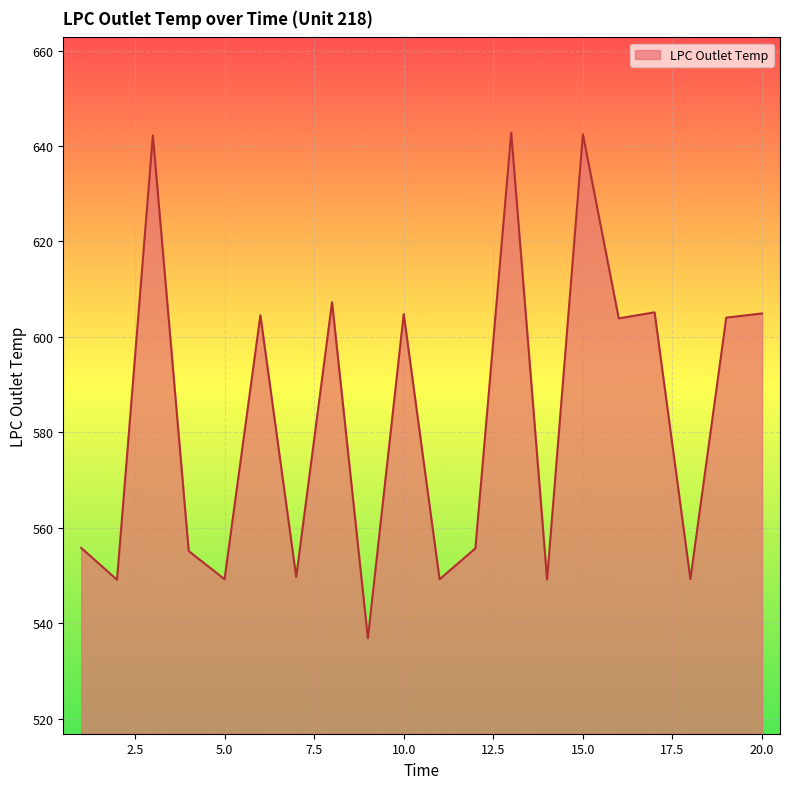

What is the minimum value shown in the chart?

536.8